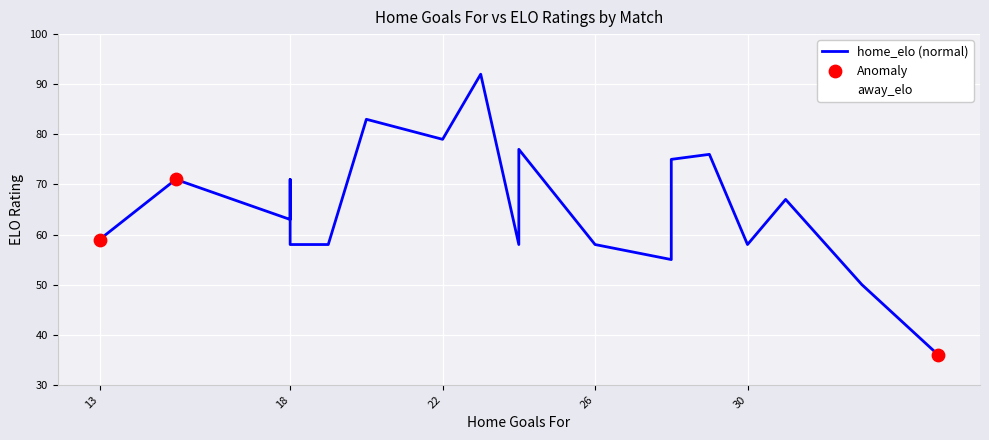

Which series has the largest Y range (max minus min)?

home_elo